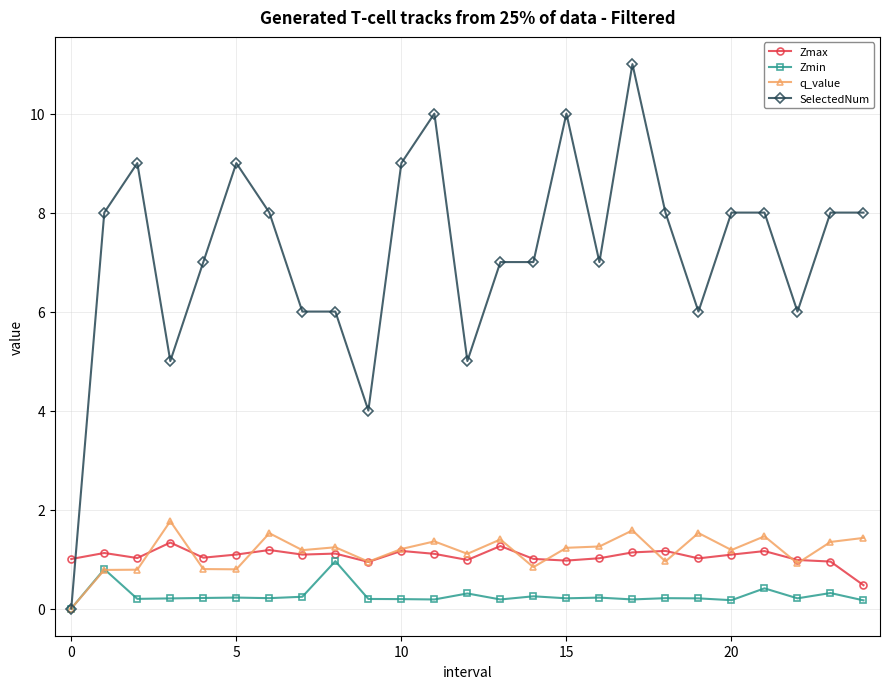

At how many categories does at least one series exceed 2?

24